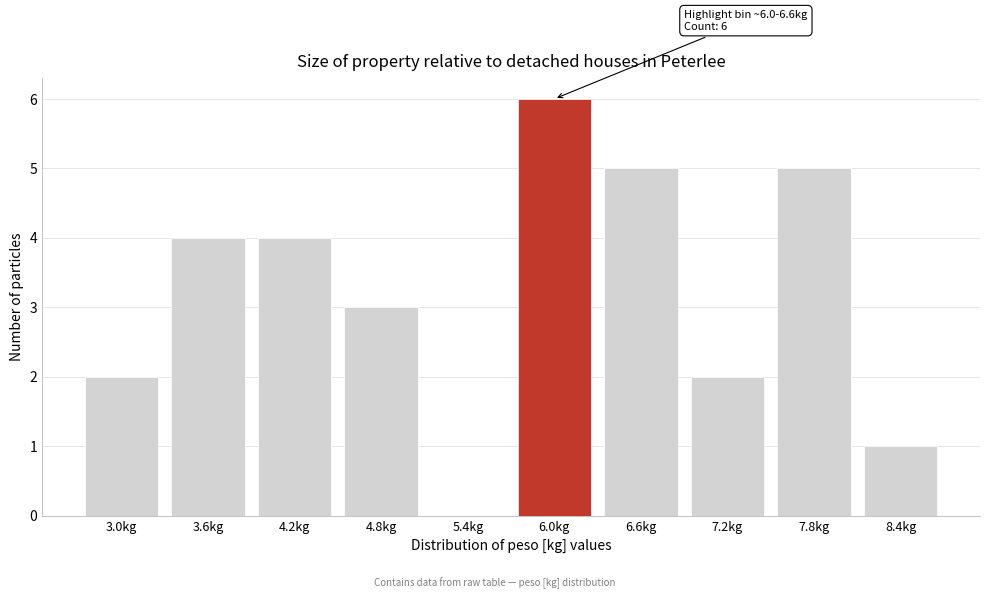

Reading right to left, list all the values displayed in this chart.

8.4kg=1	7.8kg=5	7.2kg=2	6.6kg=5	6.0kg=6	5.4kg=0	4.8kg=3	4.2kg=4	3.6kg=4	3.0kg=2